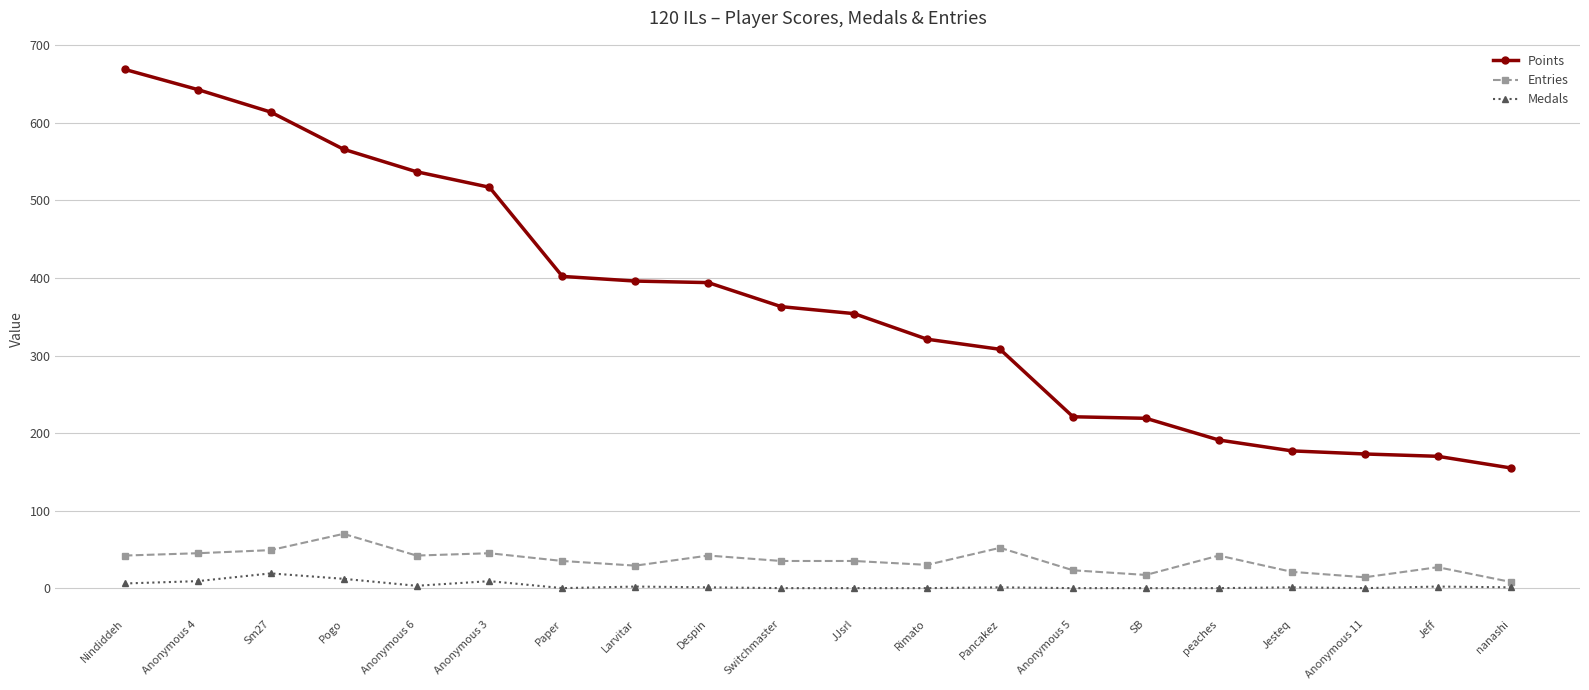

What value does the Points series have at Anonymous 5?

221